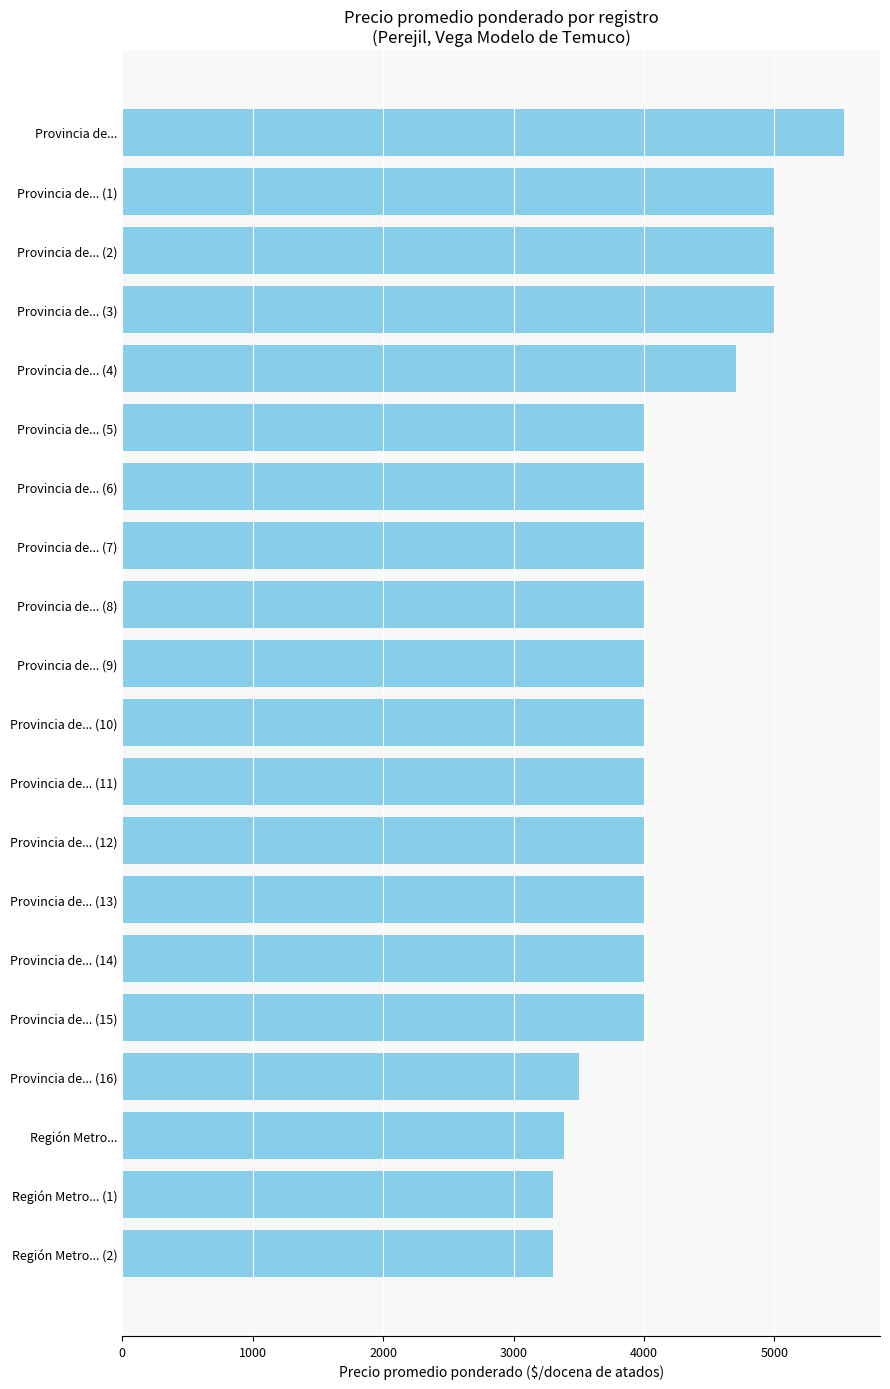

Reading top to bottom, extract all data points from this chart.

Provincia de...=5533	Provincia de... (1)=5000	Provincia de... (2)=5000	Provincia de... (3)=5000	Provincia de... (4)=4708	Provincia de... (5)=4000	Provincia de... (6)=4000	Provincia de... (7)=4000	Provincia de... (8)=4000	Provincia de... (9)=4000	Provincia de... (10)=4000	Provincia de... (11)=4000	Provincia de... (12)=4000	Provincia de... (13)=4000	Provincia de... (14)=4000	Provincia de... (15)=4000	Provincia de... (16)=3500	Región Metro...=3386	Región Metro... (1)=3300	Región Metro... (2)=3300